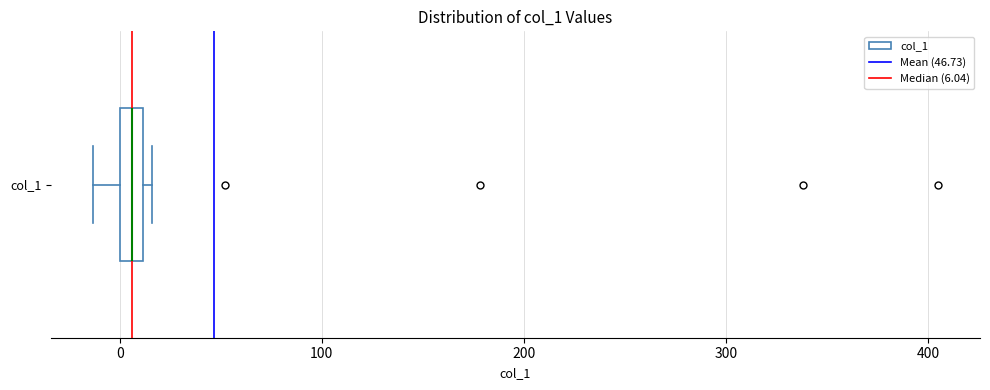

Where does the left whisker of the box for col_1 end on the x-axis? The values are not printed on the chart, so give them approximately, as read against the axis.

-10